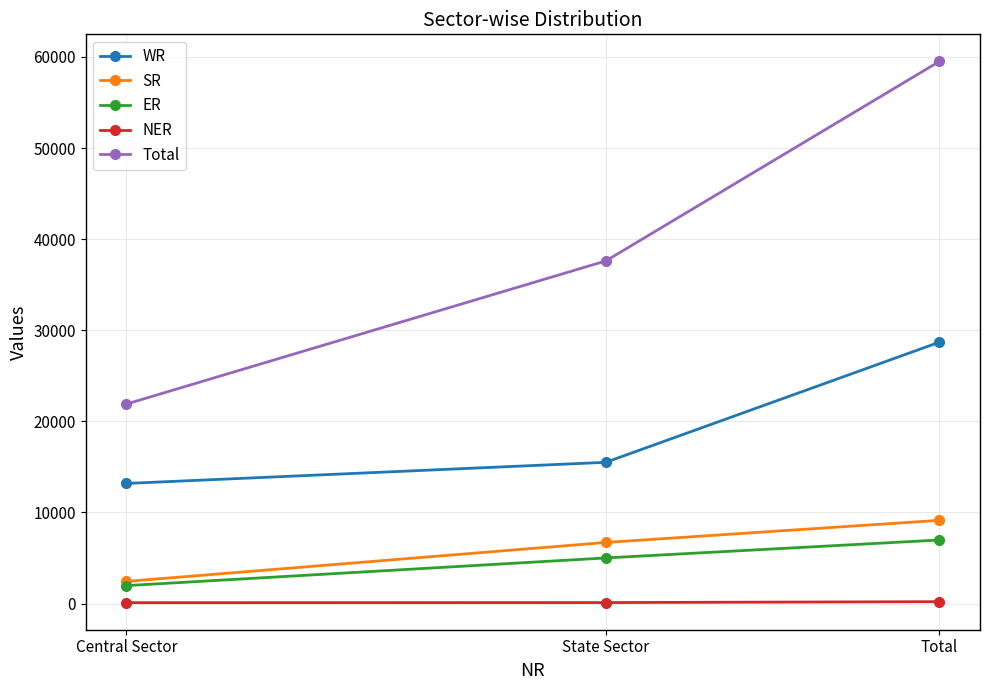

List the series in order of their peak value, lowest first.

NER, ER, SR, WR, Total